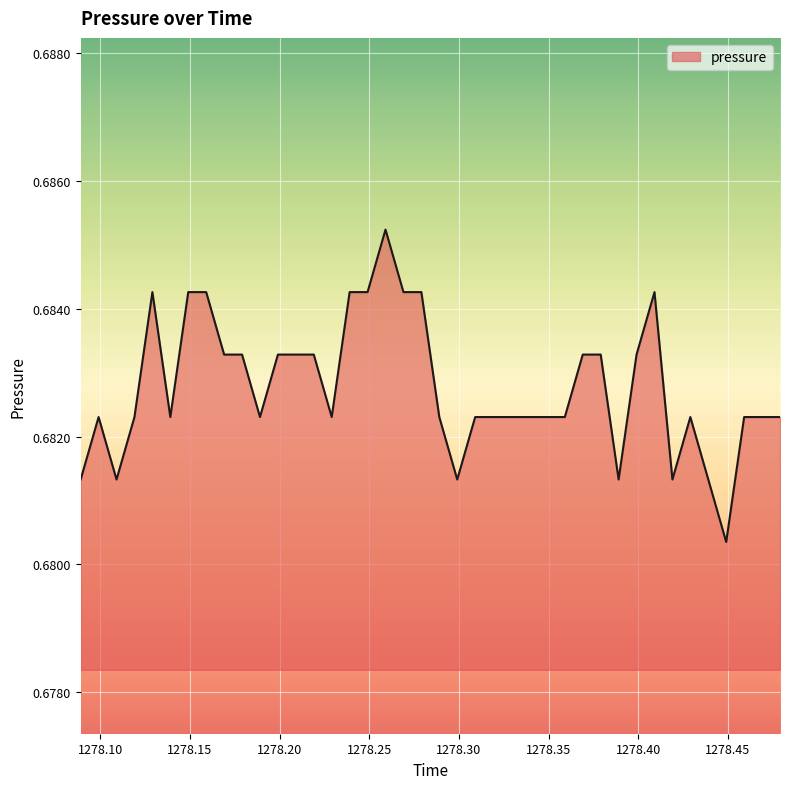

Where is the data nearest to the value 0?

1278.449